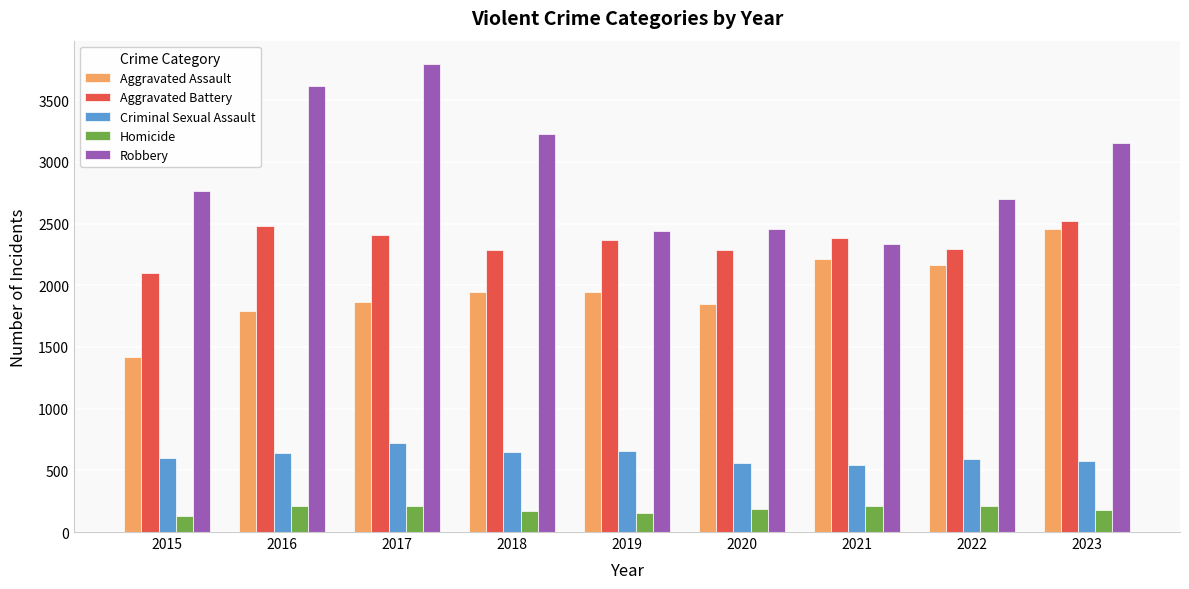

What is the highest value of the Criminal Sexual Assault series?

725